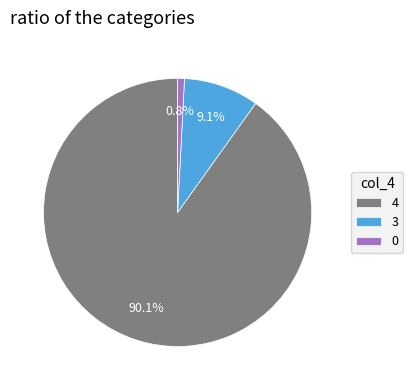

Which slice is the largest?

4